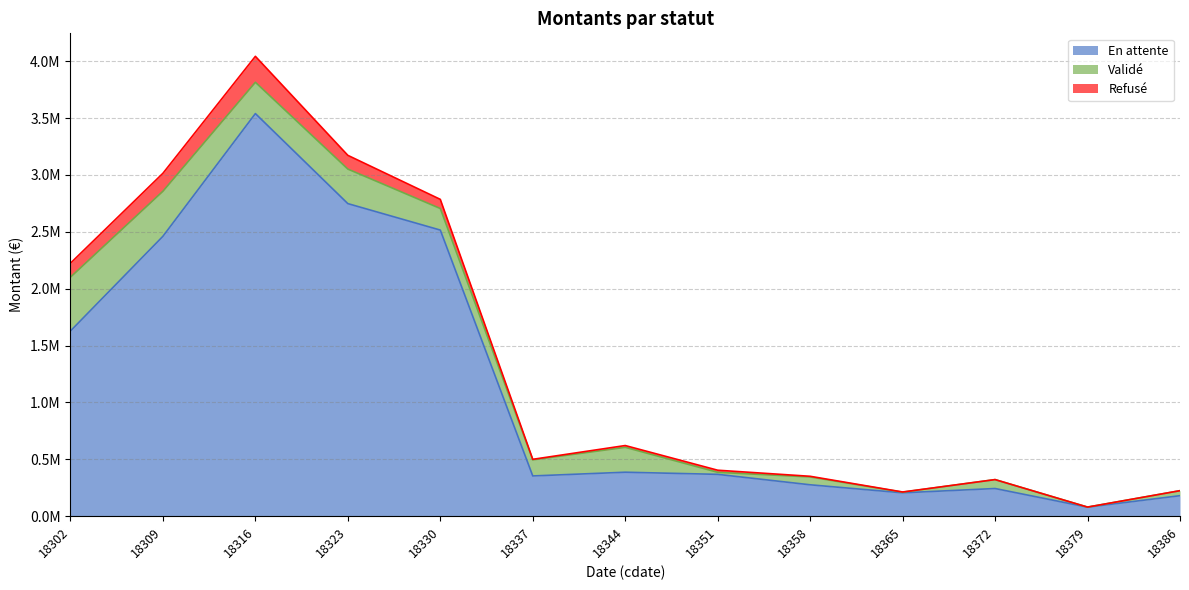

At which label is En attente closest to 1809680?

18302